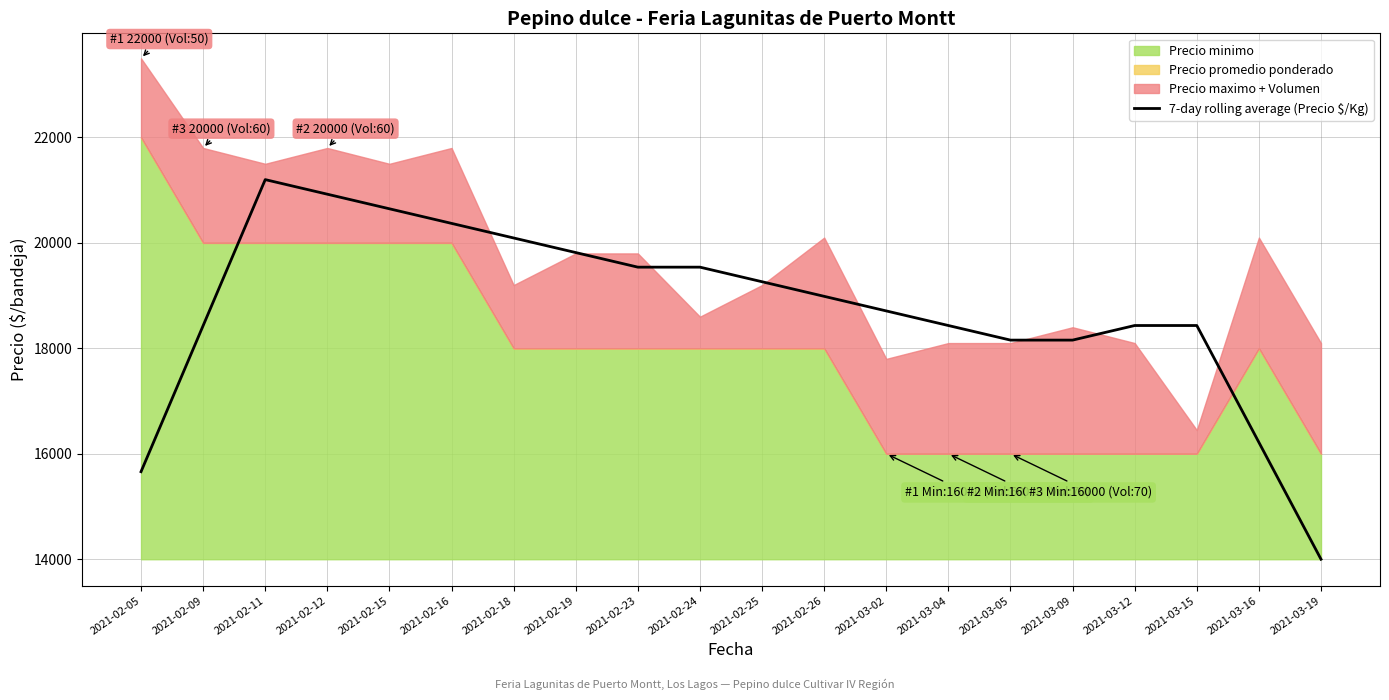

What is the lowest value of the 7-day rolling average (Precio $/Kg) series?

14000.0